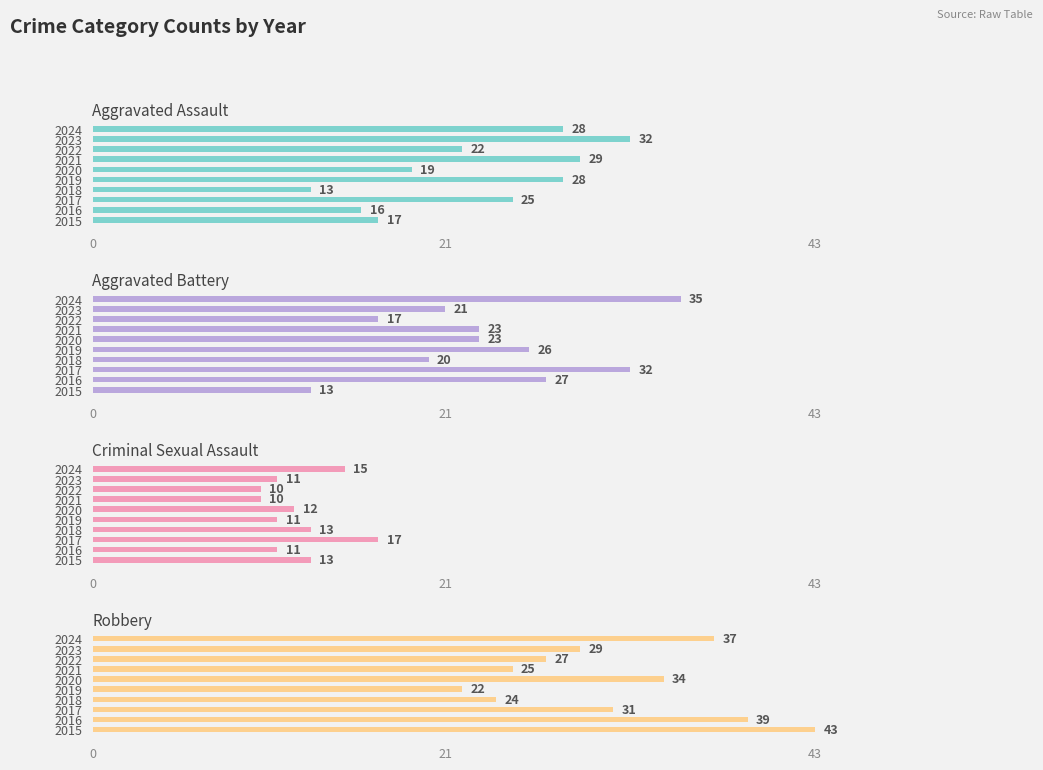

Rank the series at 43 from lowest to highest value.

Criminal Sexual Assault, Aggravated Assault, Robbery, Aggravated Battery